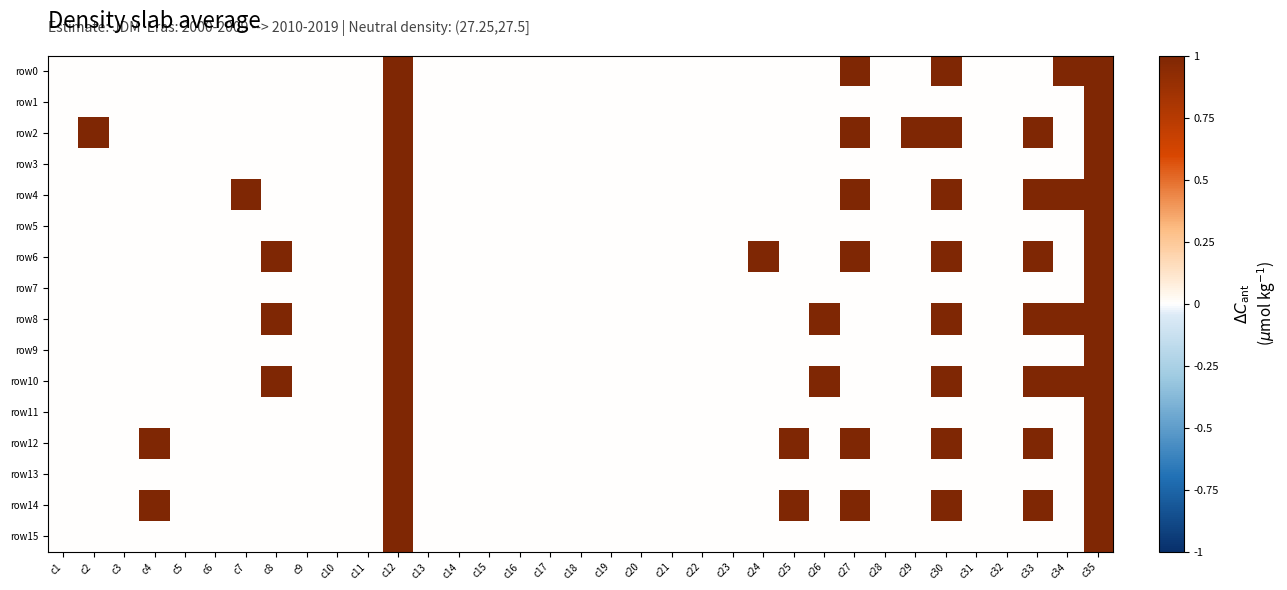

Which series changed the most between c2 and c9?

row2